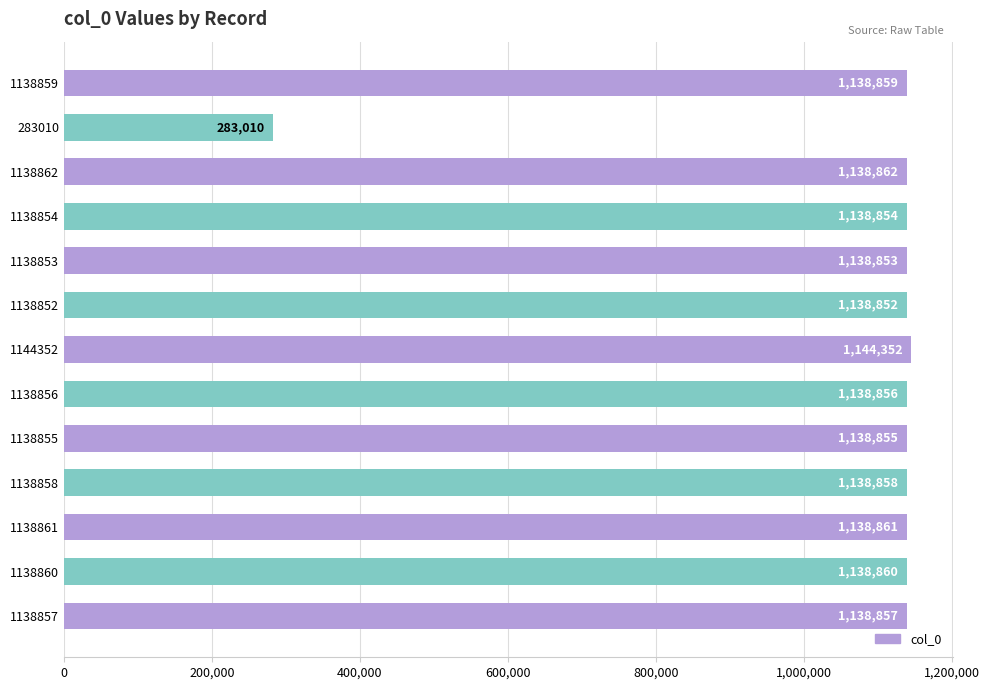

What is the difference between the maximum and second lowest values?

5500